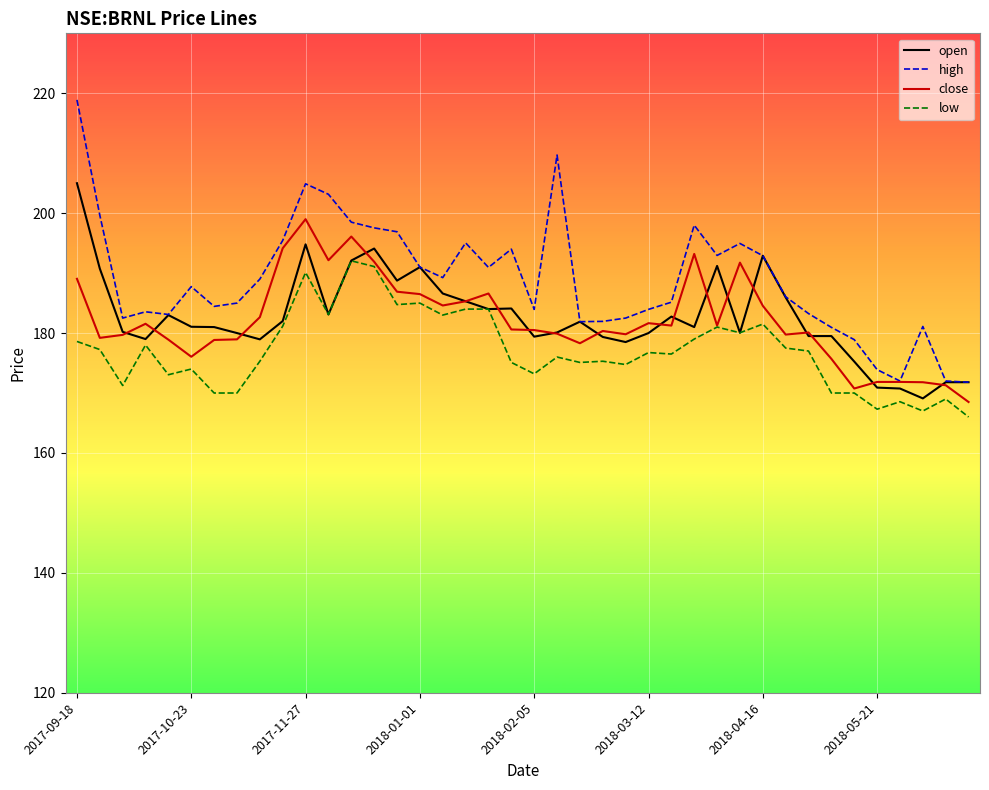

Rank the series by their maximum value, from highest to lowest.

high, open, close, low